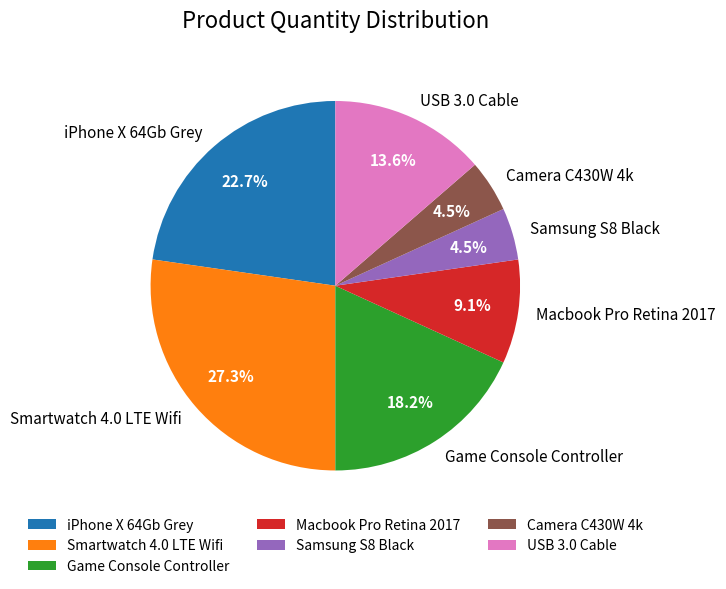

To the nearest percent, what is the difference between the Smartwatch 4.0 LTE Wifi and USB 3.0 Cable slice percentages?

14%